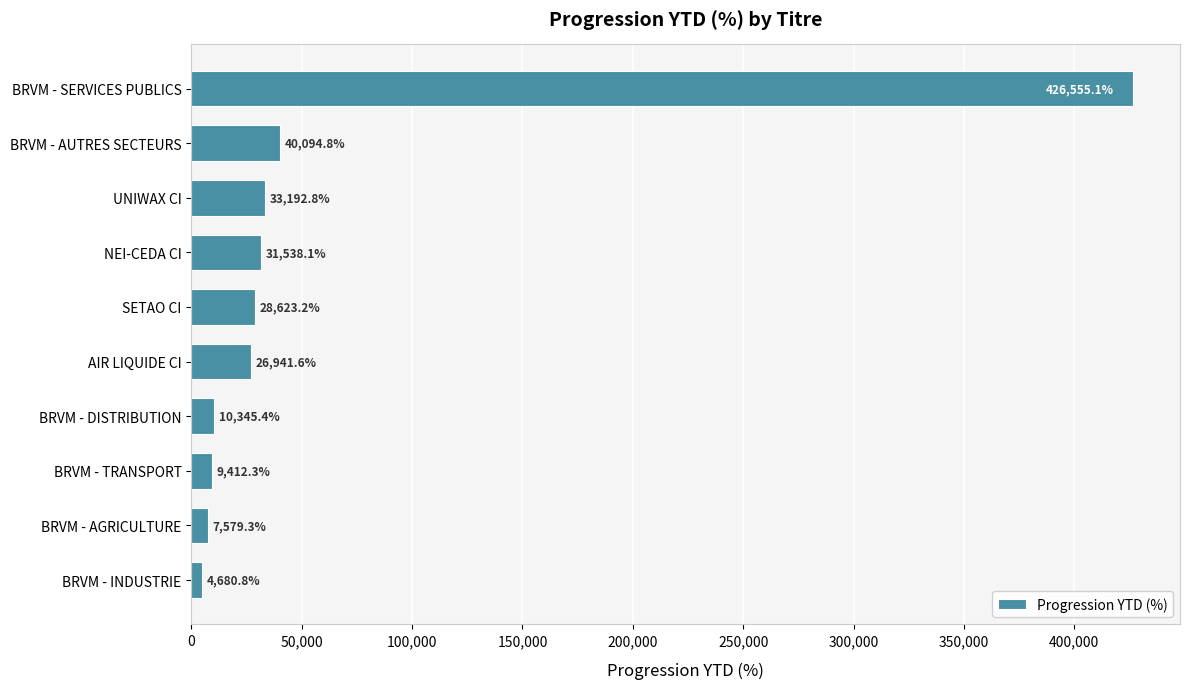

What is the minimum value shown in the chart?

4680.8